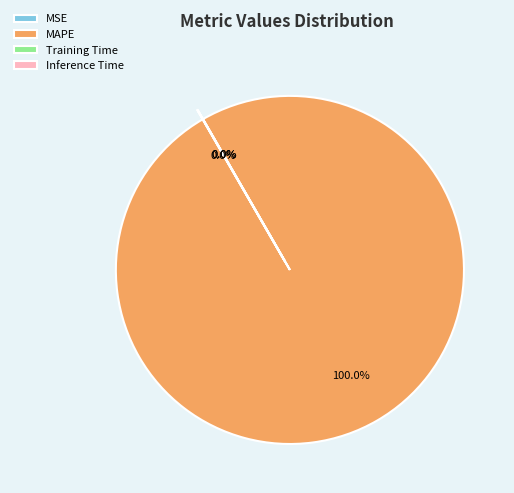

To the nearest percent, what is the difference between the largest and smallest slice percentages?

100%